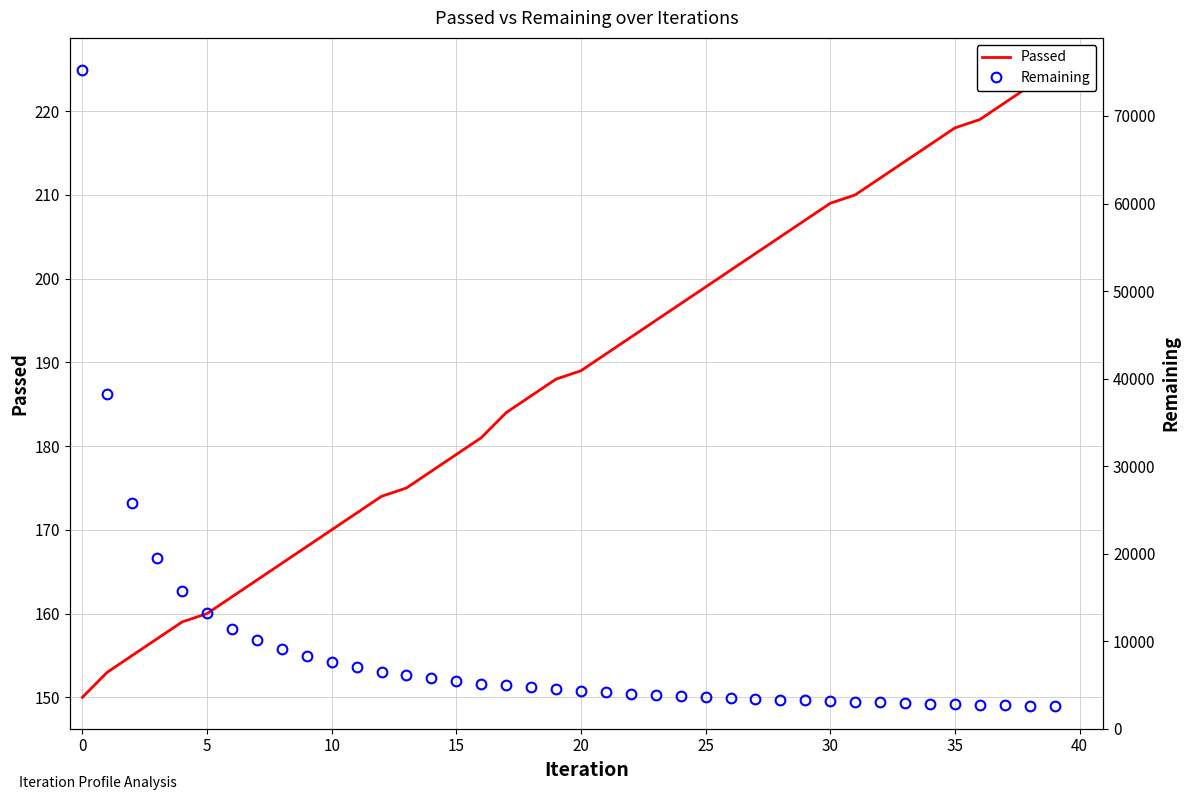

Rank the series by their average value, from highest to lowest.

Remaining, Passed